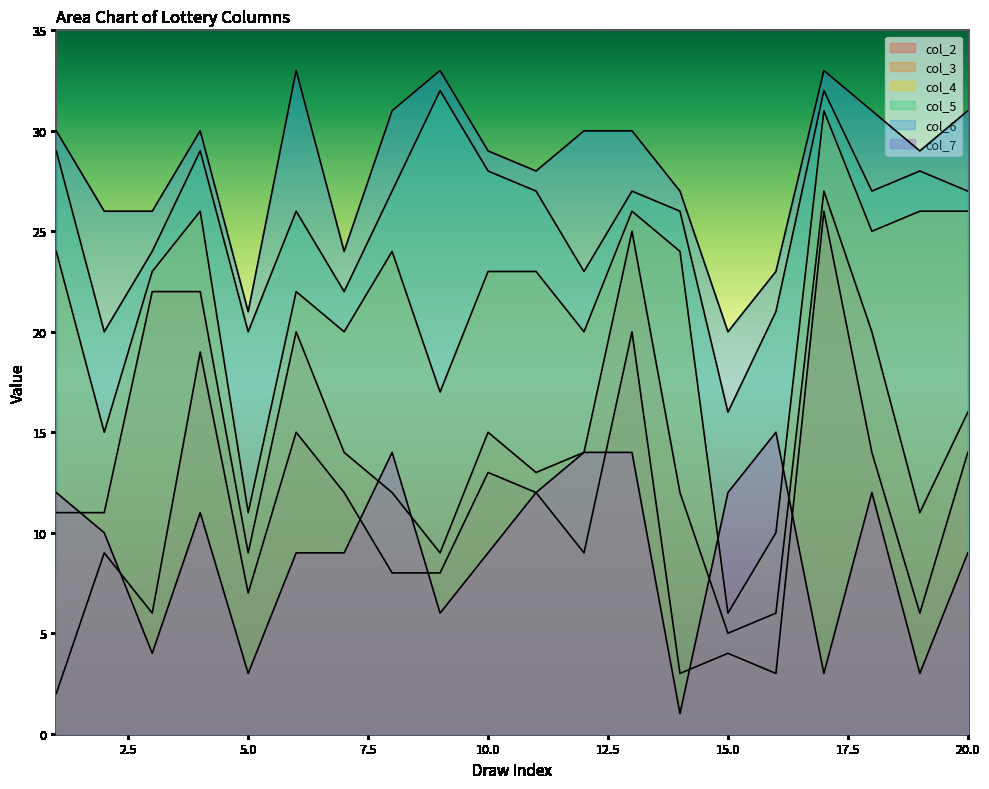

True or false: col_4 and col_3 cross at least once.

False